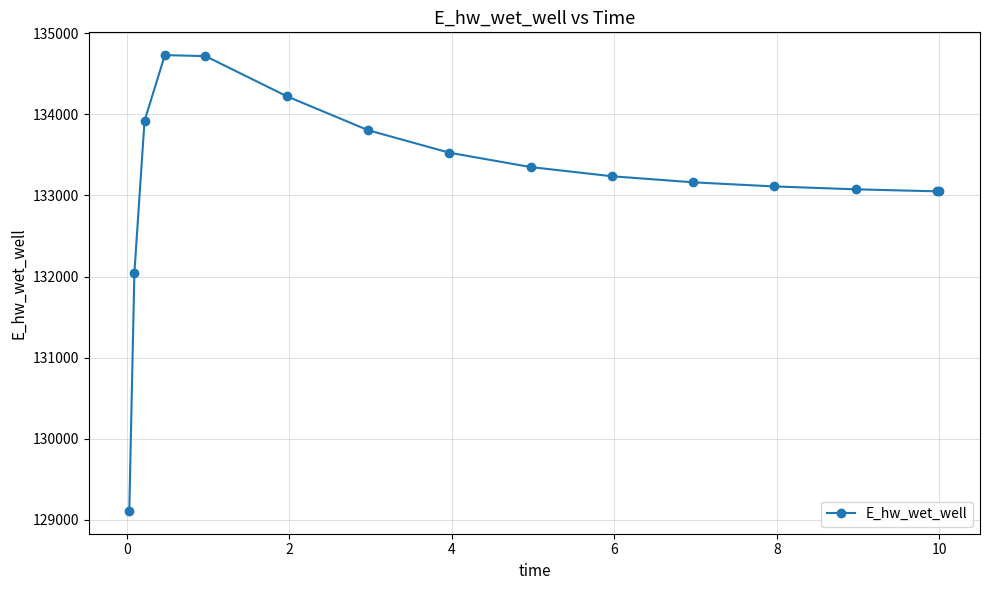

What is the value of the 7th point from the left?

133805.1